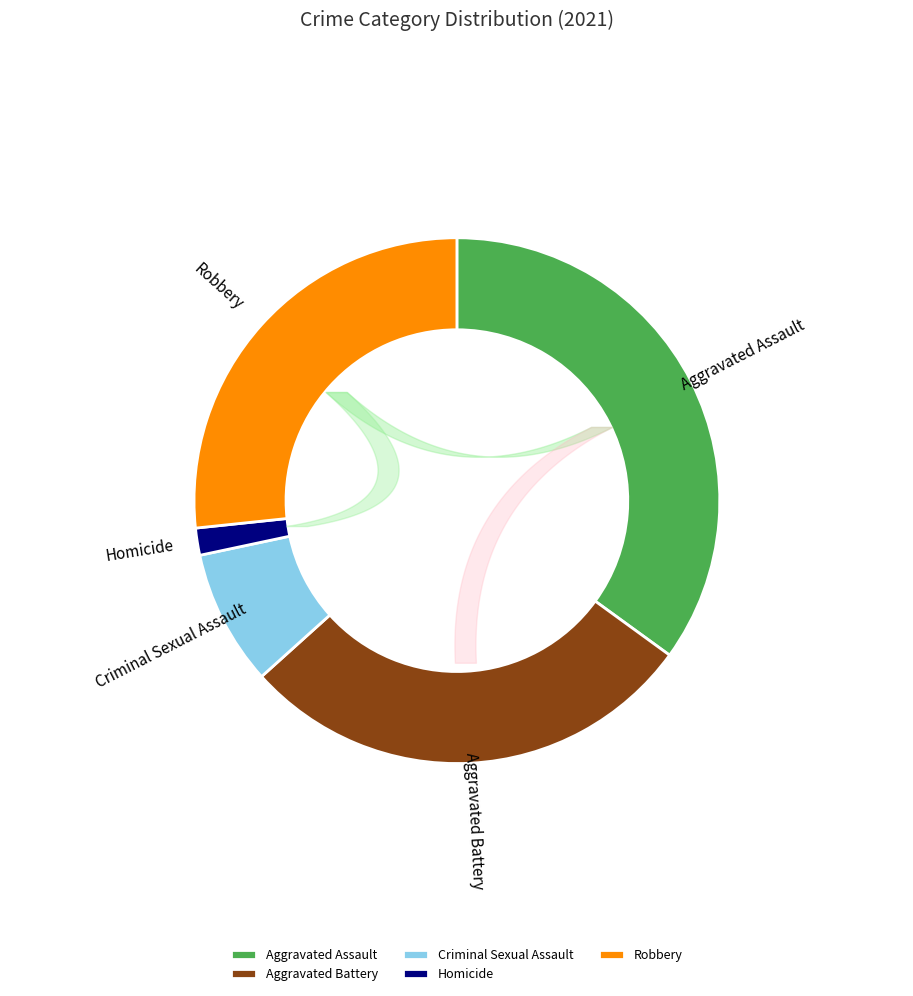

The Homicide slice represents 2% of the pie. True or false?

True